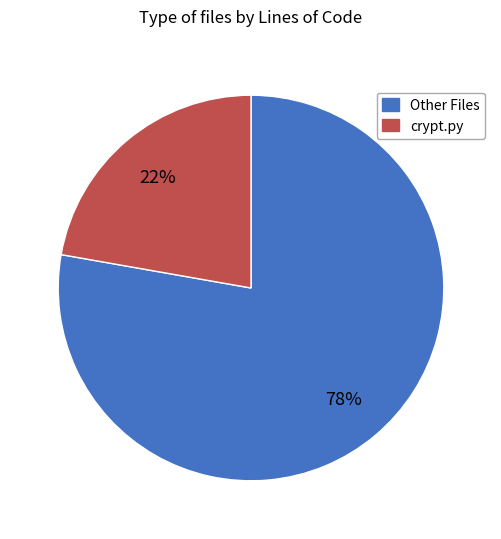

Is it true that crypt.py is 14% of the pie?

False